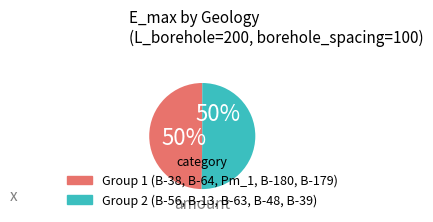

Combined, do Group 1 (B-38, B-64, Pm_1, B-180, B-179) and Group 2 (B-56, B-13, B-63, B-48, B-39) account for over 50%?

Yes